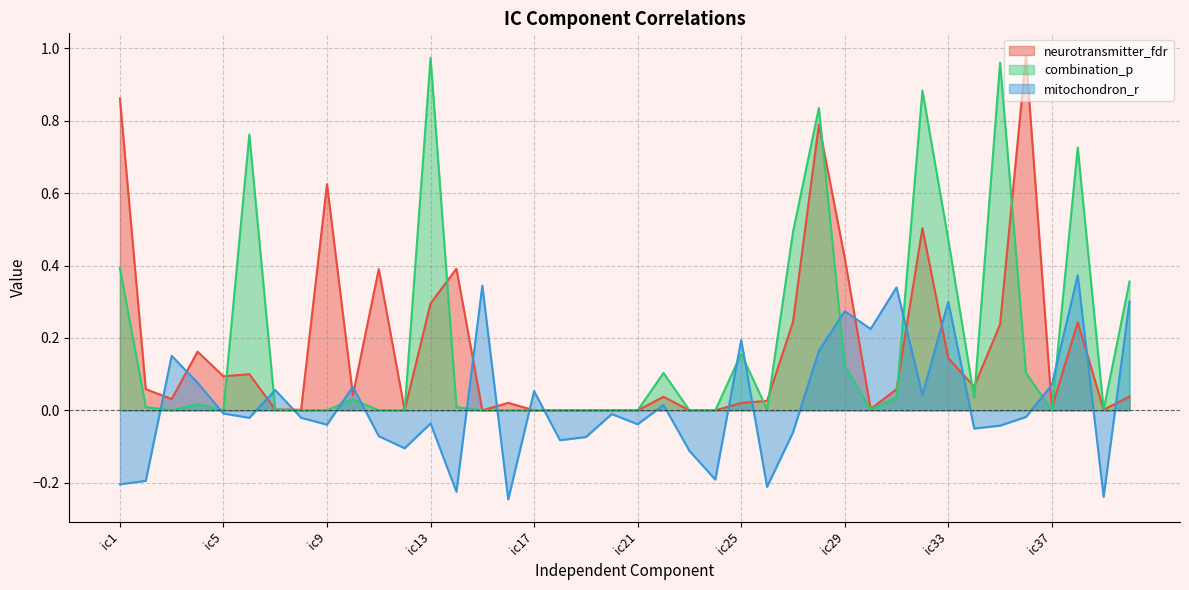

List the labels in order of neurotransmitter_fdr value, largest first.

ic36, ic1, ic28, ic9, ic32, ic29, ic14, ic11, ic13, ic27, ic38, ic35, ic4, ic33, ic6, ic5, ic34, ic2, ic31, ic10, ic40, ic22, ic3, ic26, ic16, ic25, ic37, ic30, ic7, ic8, ic39, ic12, ic23, ic21, ic15, ic19, ic24, ic18, ic17, ic20